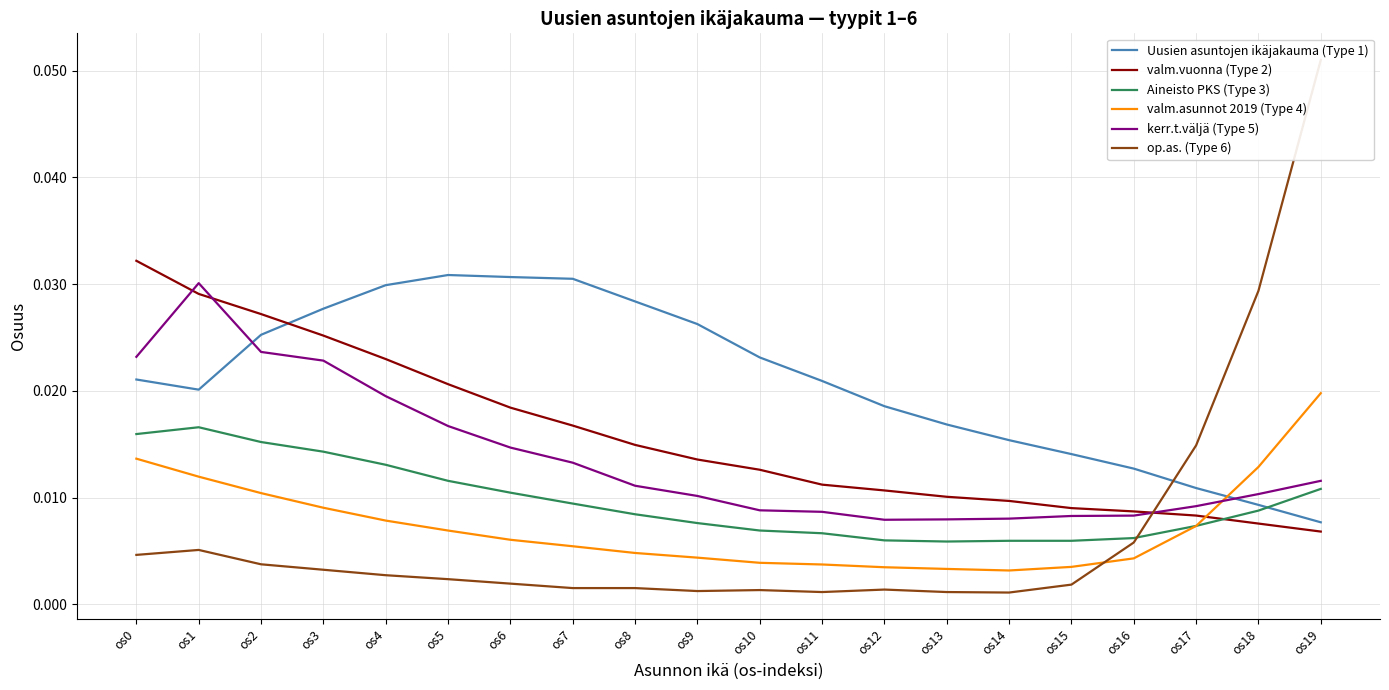

The value of kerr.t.väljä (Type 5) at os6 is 0.0. True or false?

True